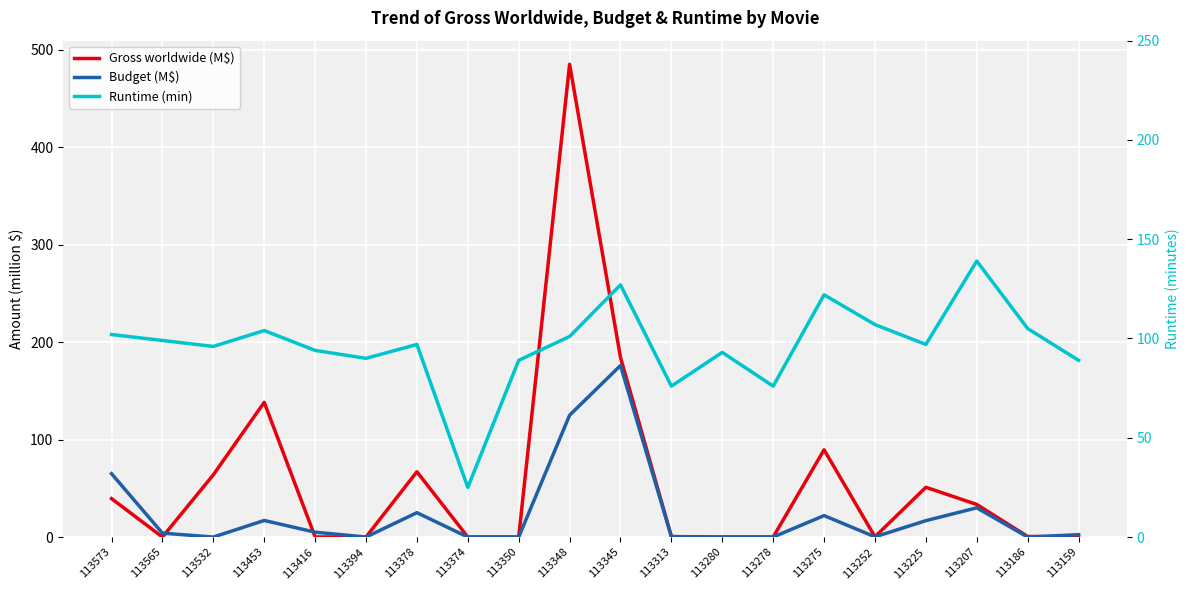

Reading left to right, list all the values displayed in this chart.

Gross worldwide (M$): 39.4	0.0	63.9	138.2	0.1	0.0	67.0	0.0	0.0	485.0	184.3	0.4	0.0	0.0	89.5	0.2	51.0	33.4	0.6	0.3
Budget (M$): 65.0	4.0	0.0	17.0	5.0	0.0	25.0	0.0	0.0	125.0	176.0	0.5	0.0	0.0	22.0	0.2	16.8	30.0	0.0	2.4
Runtime (min): 102.0	99.0	96.0	104.0	94.0	90.0	97.0	25.0	89.0	101.0	127.0	76.0	93.0	76.0	122.0	107.0	97.0	139.0	105.0	89.0